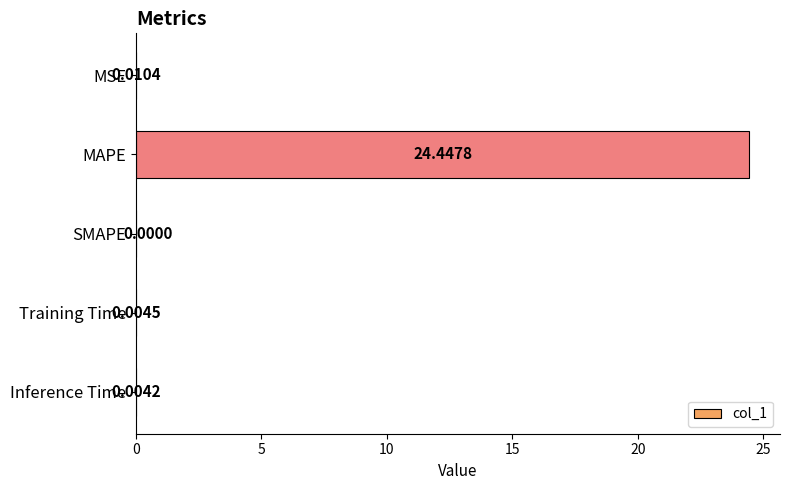

Does the chart contain stacked bars?

No